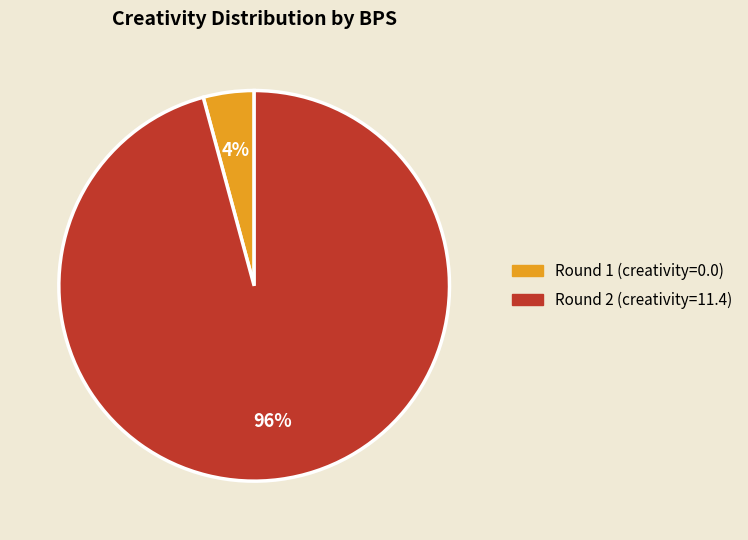

Which category accounts for the majority?

Round 2 (creativity=11.4)